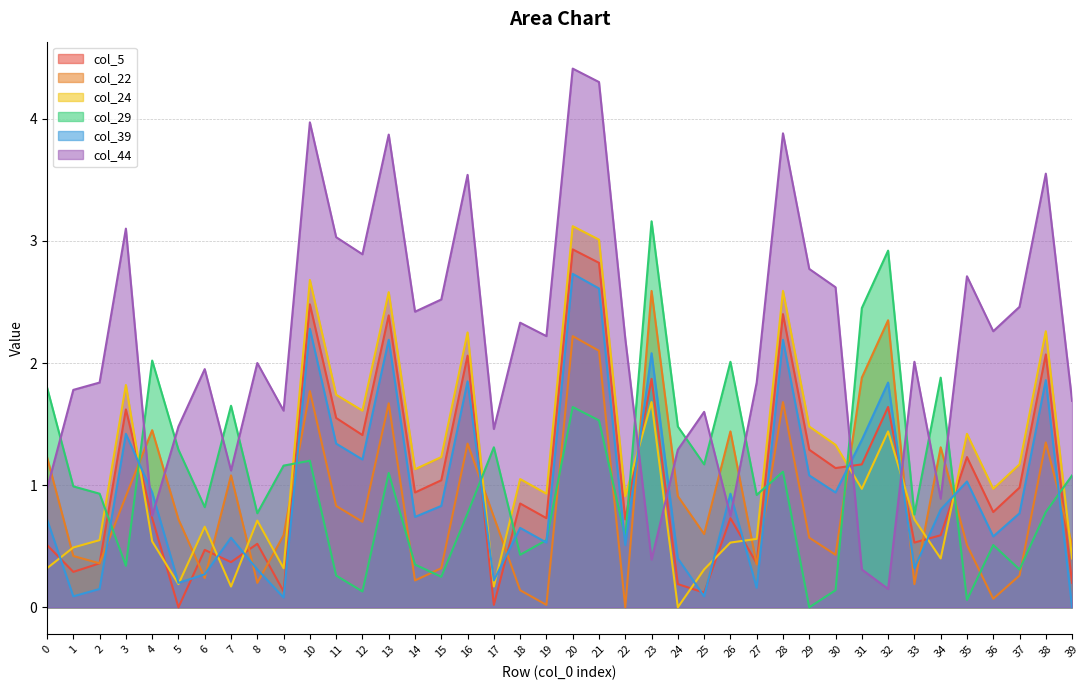

What is the total value across all series at 22?

4.9